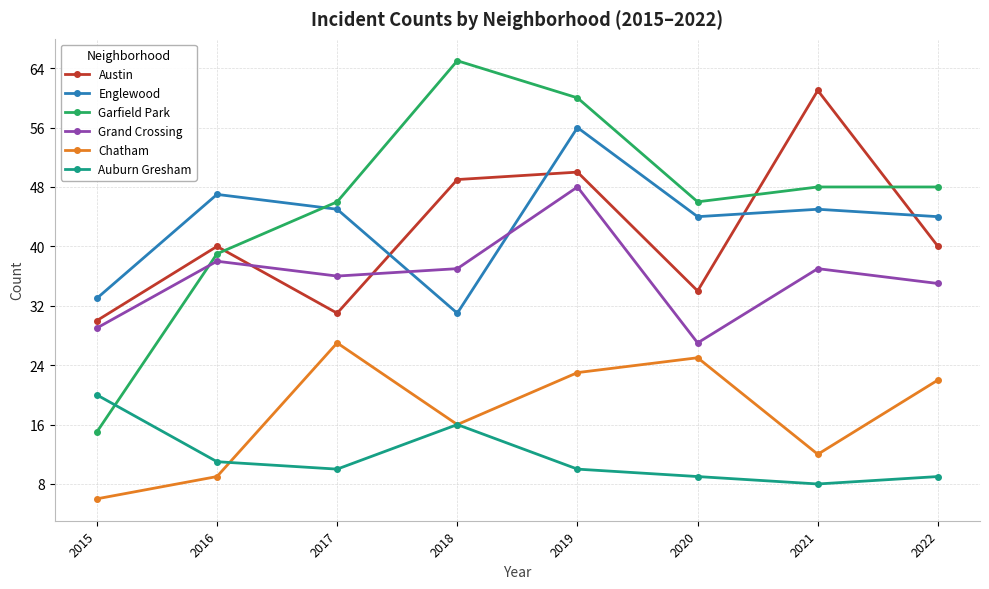

What is the value of the Grand Crossing point at the 7th from the left?

37